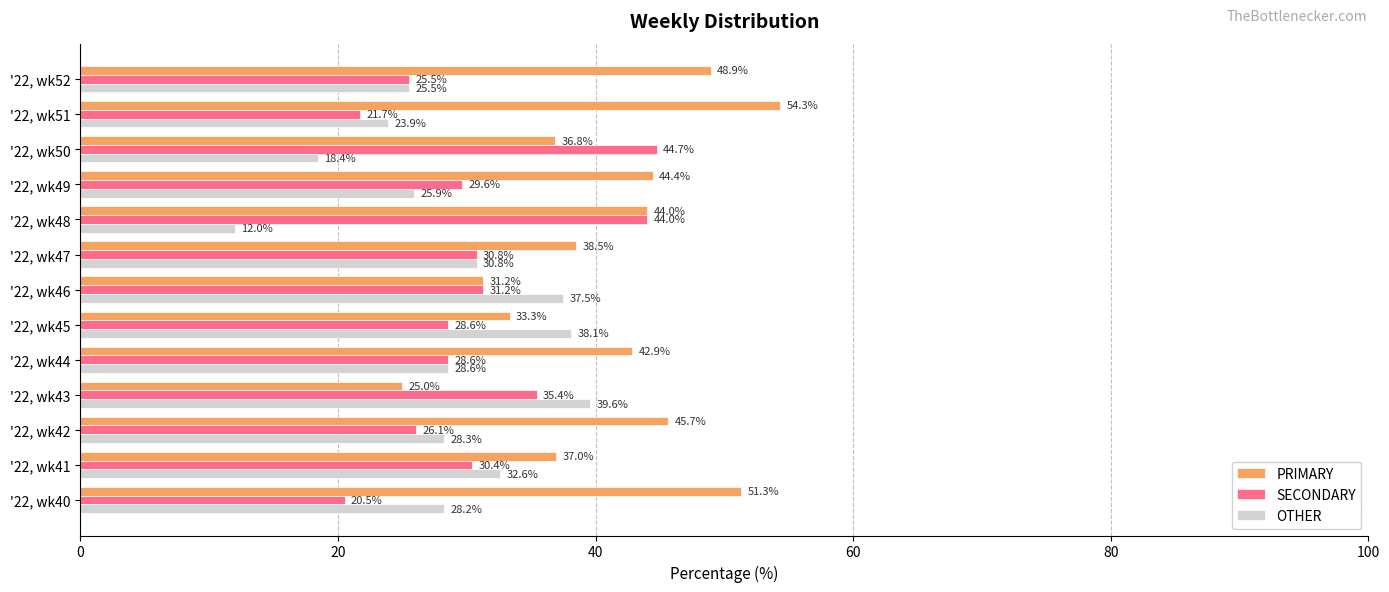

The value of OTHER at '22, wk48 is 19.0. True or false?

False